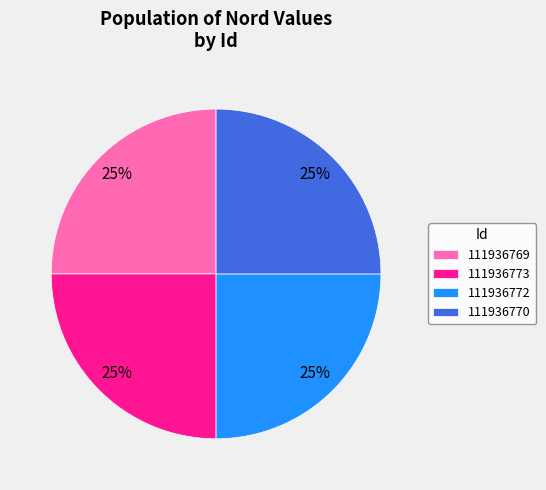

What is the ratio of the value at 111936770 to the value at 111936772?

1.0